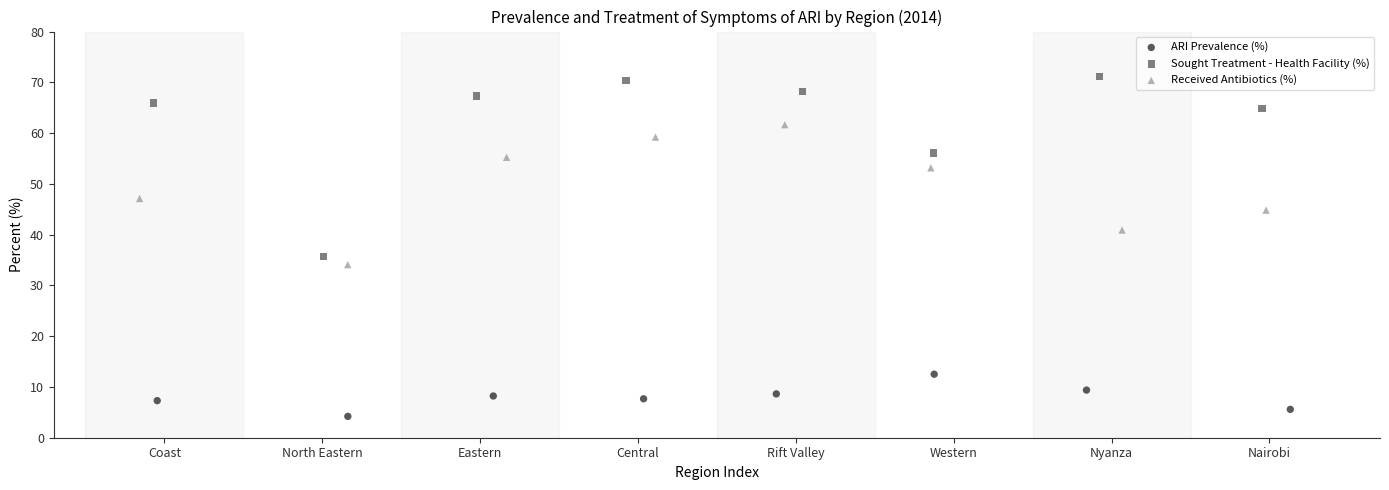

Which series has the largest Y range (max minus min)?

Sought Treatment - Health Facility (%)